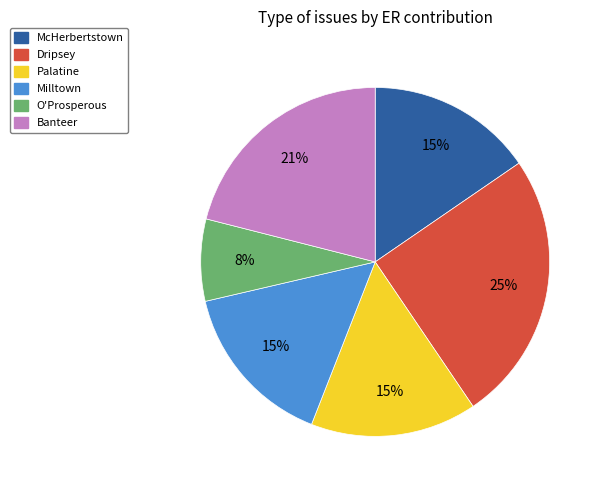

How many slices are in this pie chart?

6